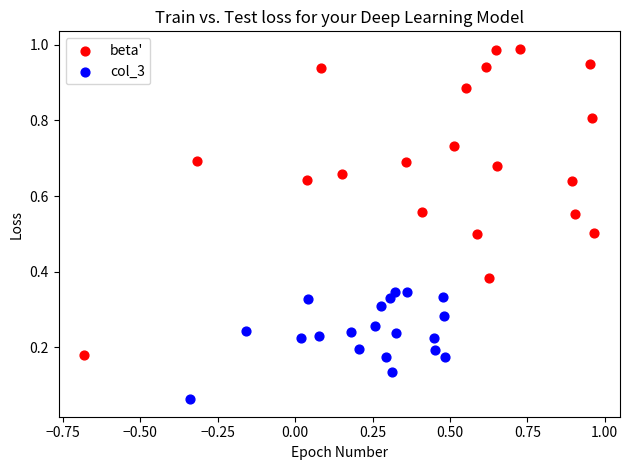

Which series reaches the minimum Y coordinate?

col_3